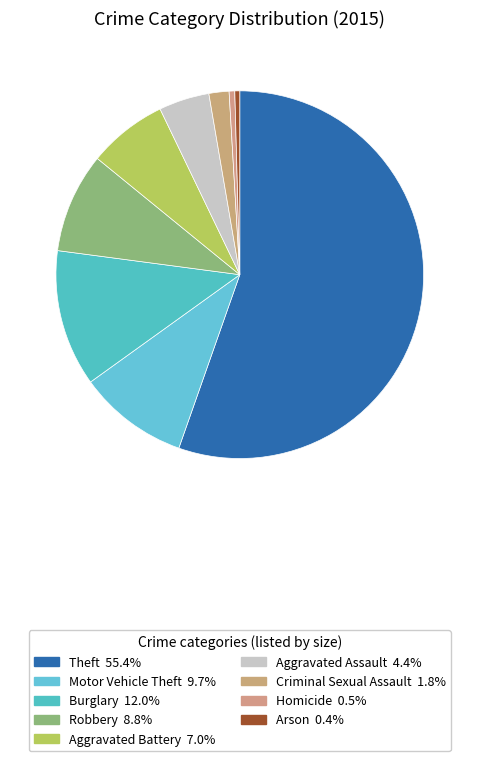

Is there a majority slice in this chart?

Yes